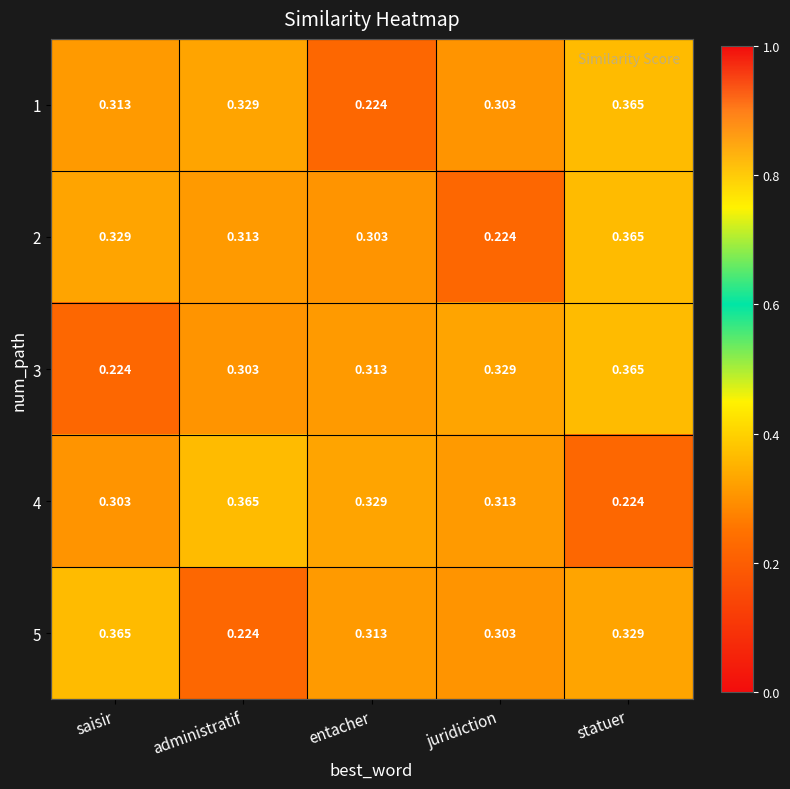

Which category has the lowest value in the 5 series?

administratif